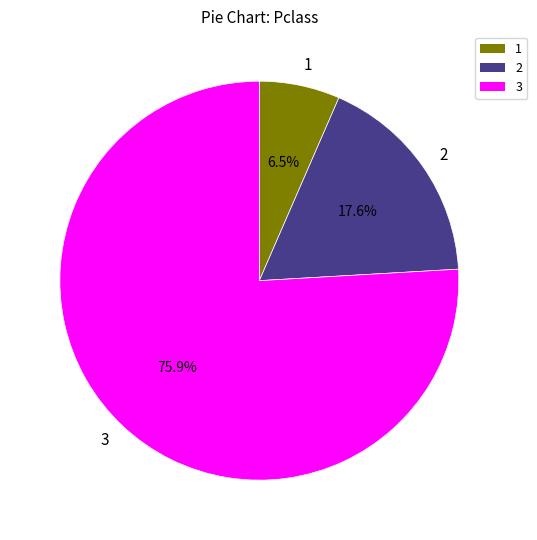

What percentage is NOT represented by 3?

24.1%